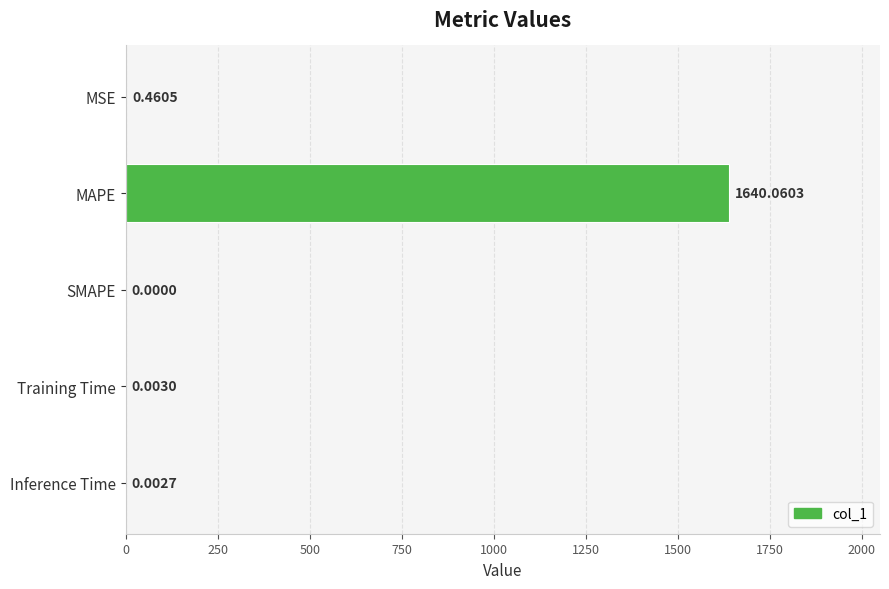

What is the change in value from MAPE to SMAPE?

-1640.1